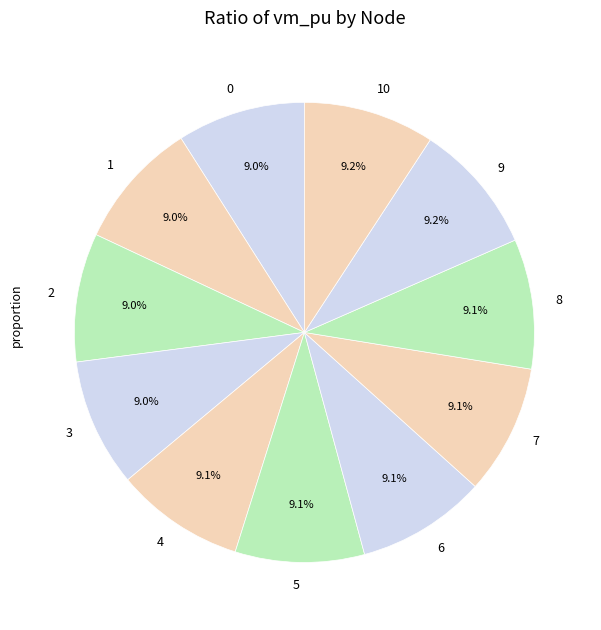

What is the total percentage of 5 and 1?

18.1%